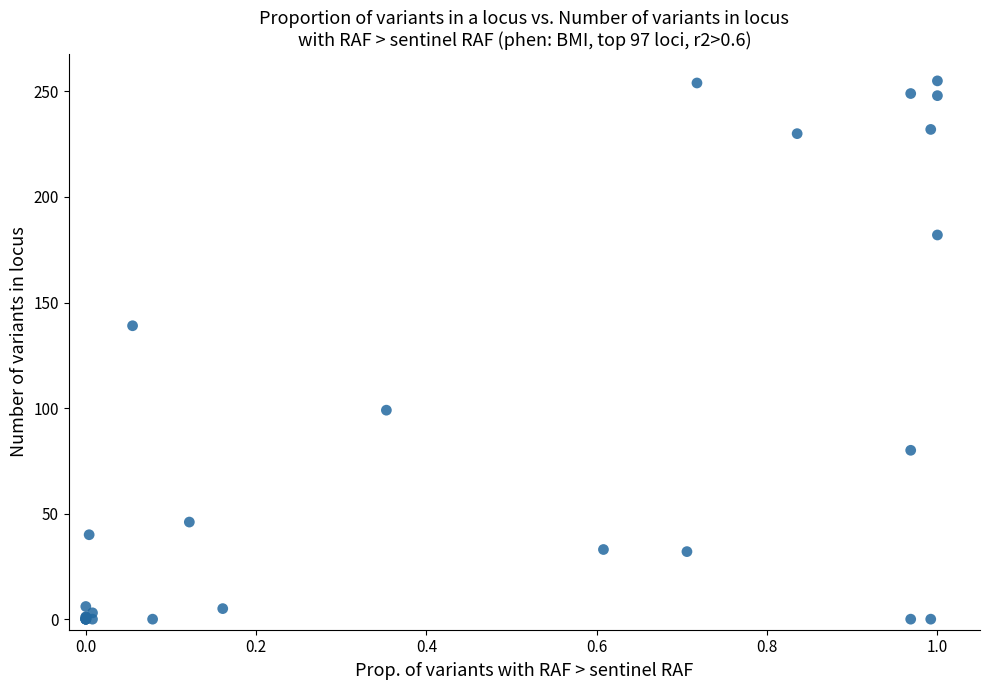

What Y value in the scatter plot is closest to 127?

139